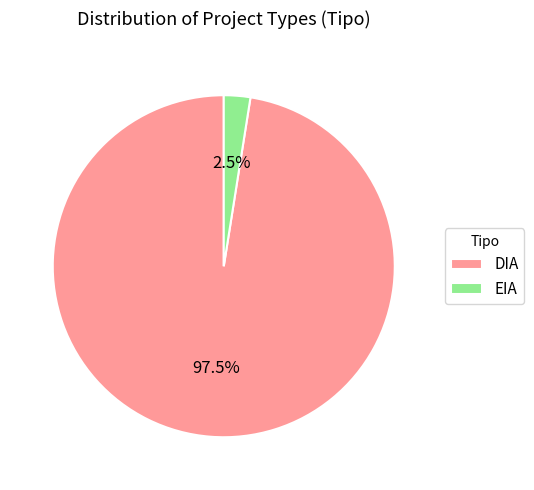

To the nearest percent, what is the combined percentage of EIA and DIA?

100%